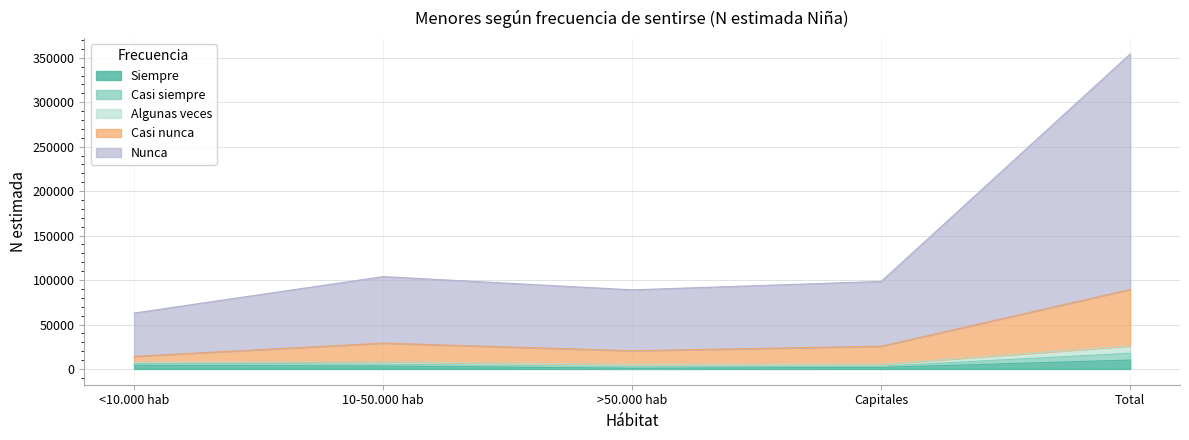

At which category does Casi nunca (Niña N est.) reach its first local peak?

10-50.000 hab